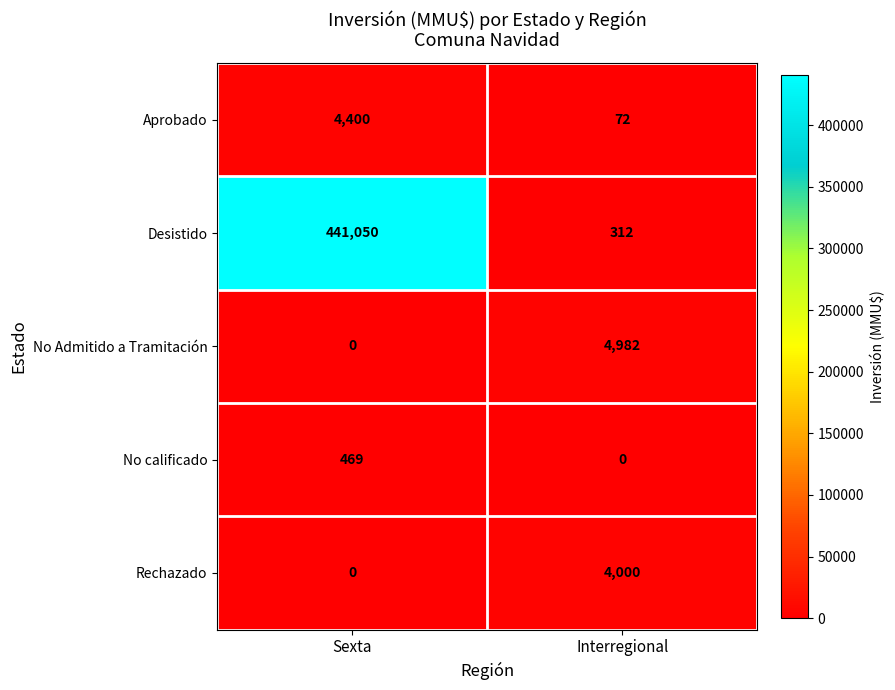

Is it true that No calificado equals 469 at Sexta?

True